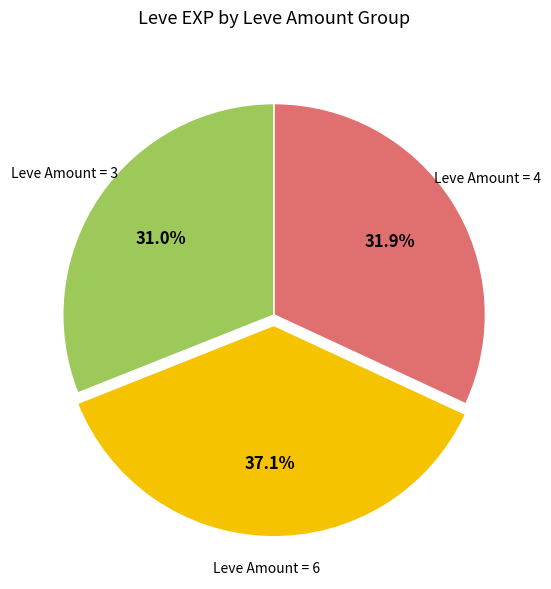

How many slices are in this pie chart?

3